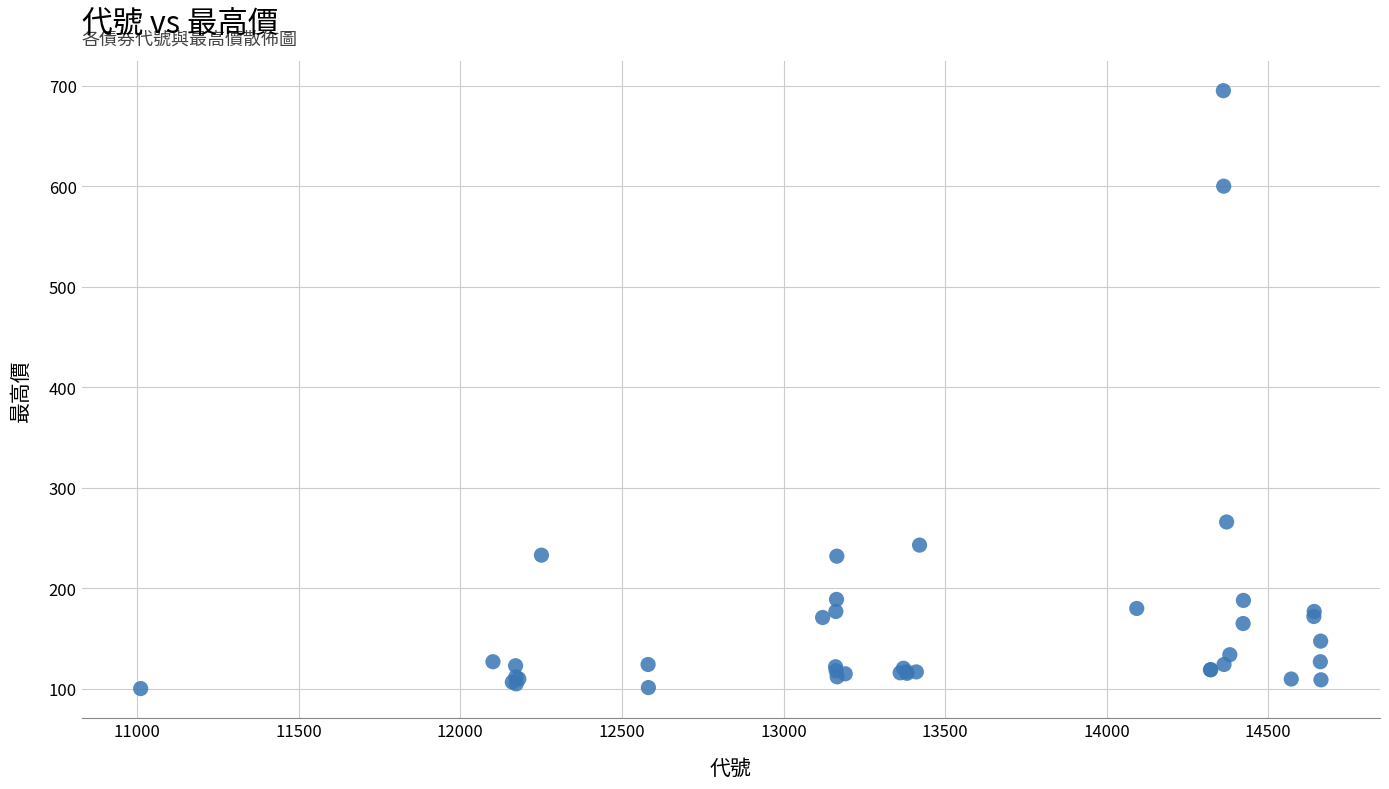

What Y value in the scatter plot is closest to 397?

266.0